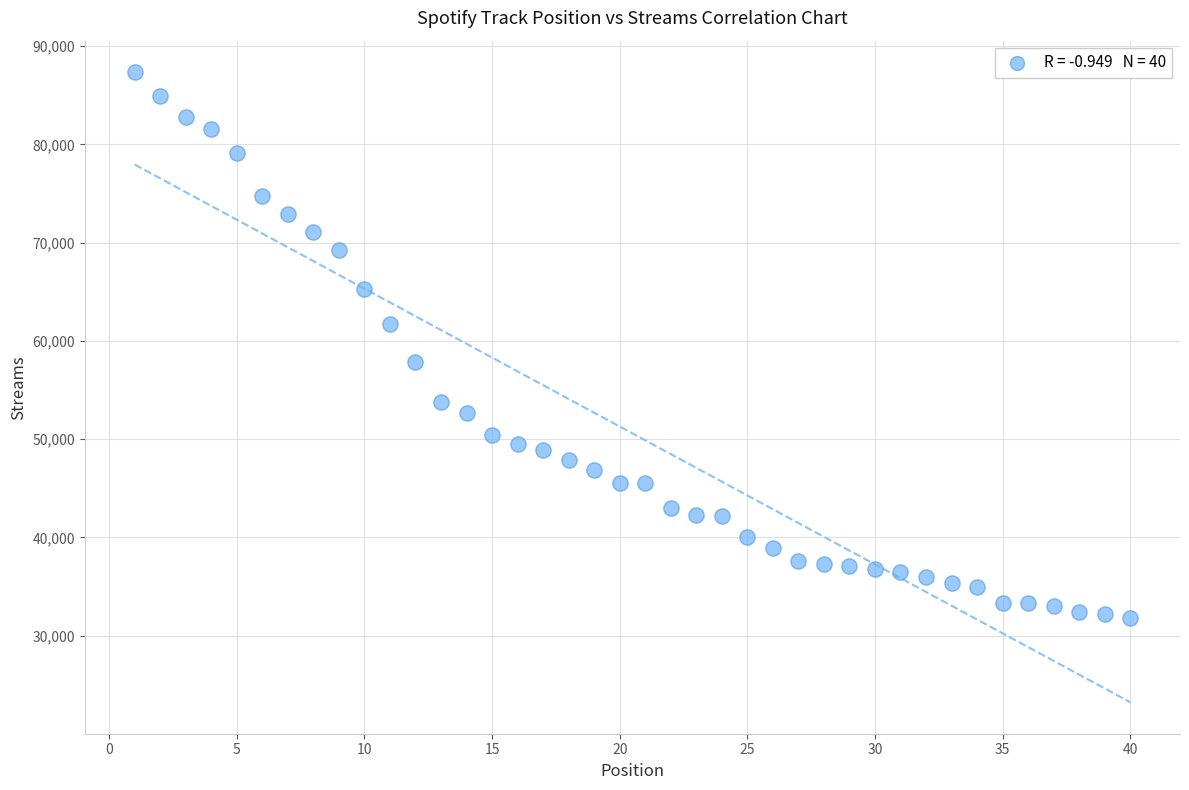

What is the range of Y values (max minus min)?

55549